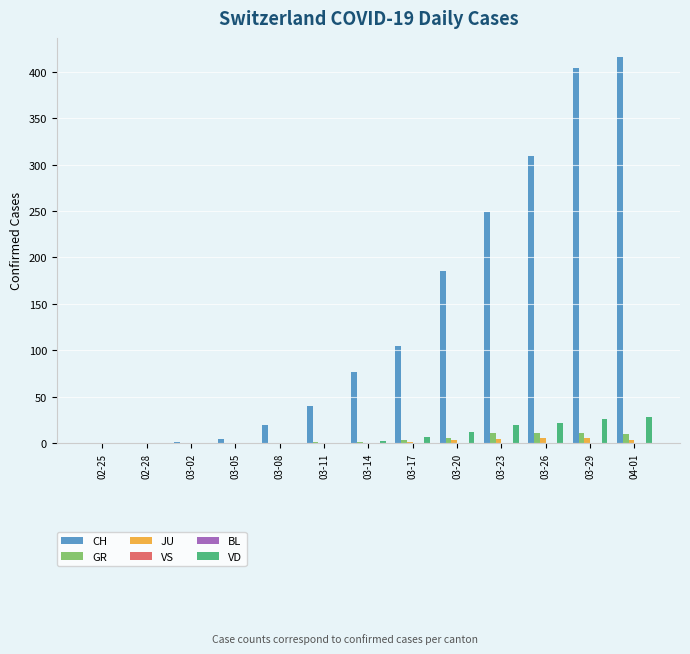

Is the value of VS at 03-23 greater than the value of CH at 04-01?

No